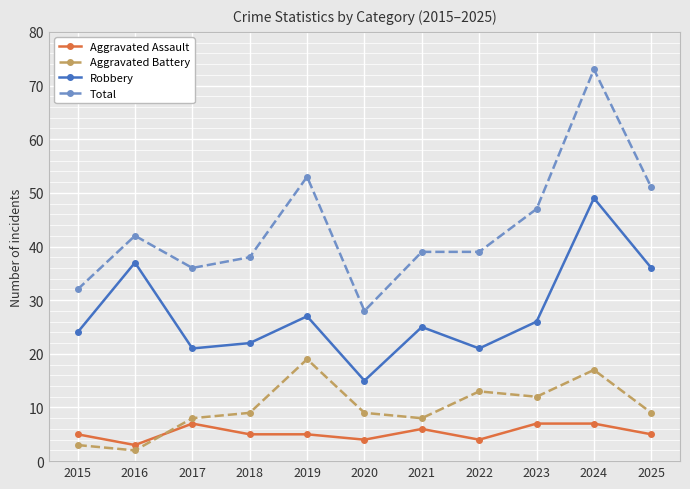

True or false: Aggravated Battery has a value of 8 at 2017.

True